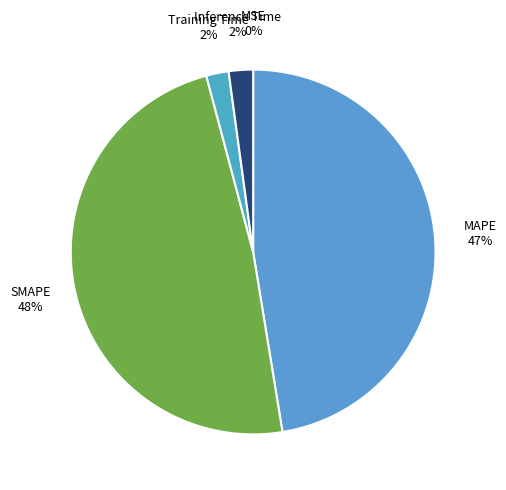

Is it true that Training Time is 10% of the pie?

False